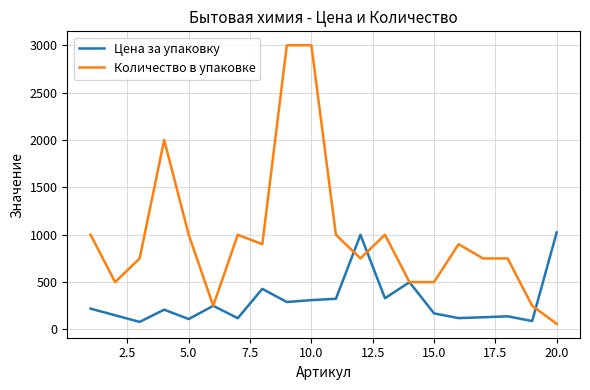

List the series in order of their peak value, highest first.

Количество в упаковке, Цена за упаковку